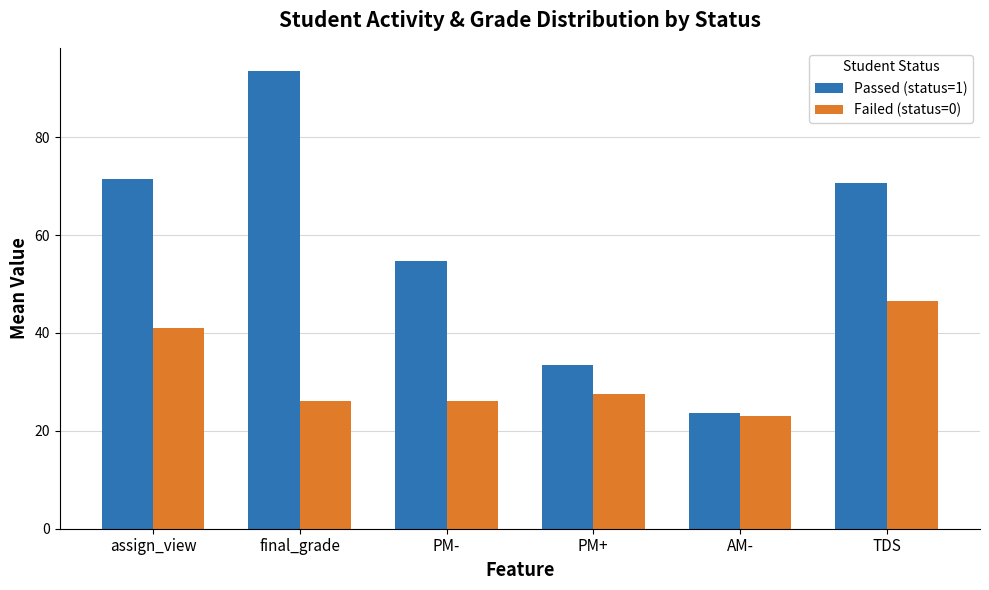

Rank the series by their average value, from highest to lowest.

Passed (status=1), Failed (status=0)